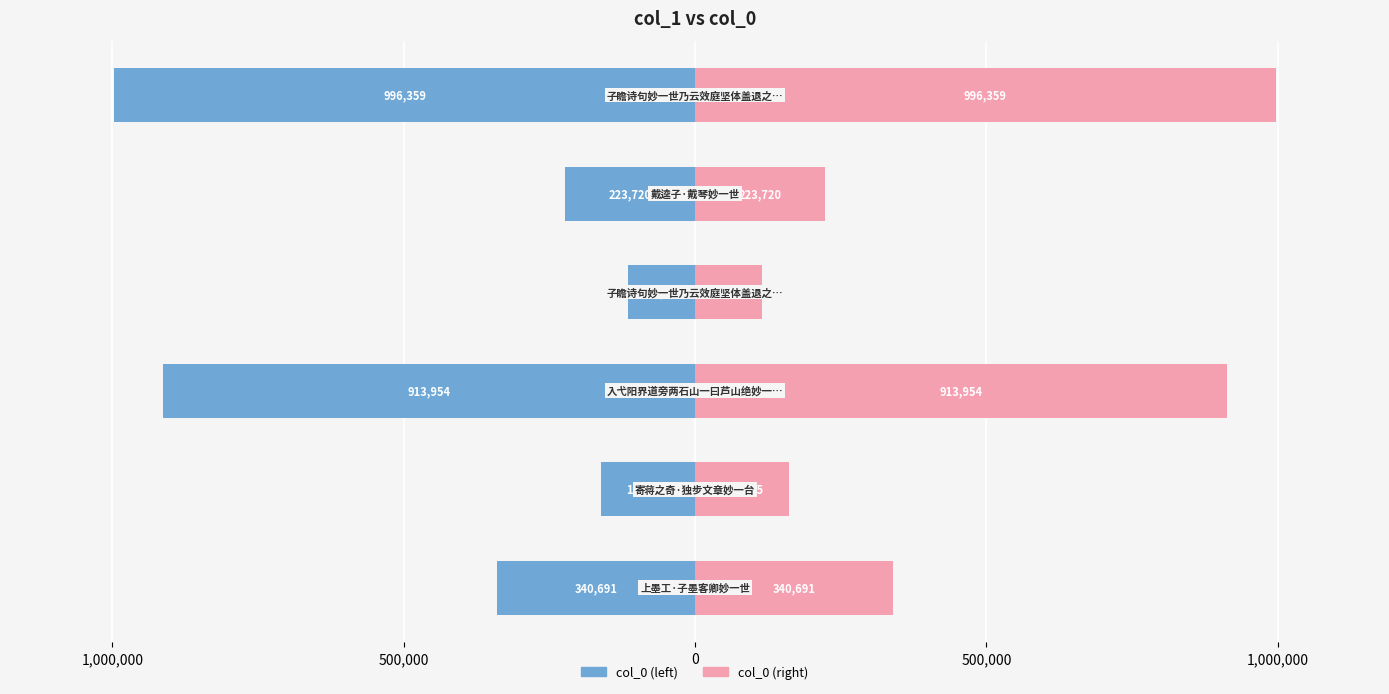

Between 1,500,000 and 0, which series saw the biggest shift?

col_0 (left)